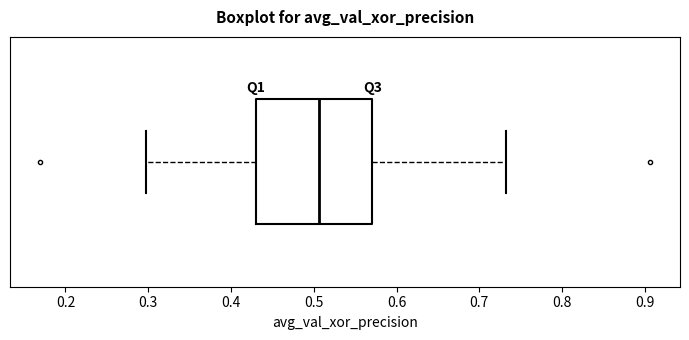

Read this box plot against the x-axis: the position of the median line, the range covered by the box, and the ends of both whiskers. The values are not printed on the chart, so give them approximately, as read against the axis.

median 0.51, box 0.43 to 0.57, whiskers 0.30 to 0.73